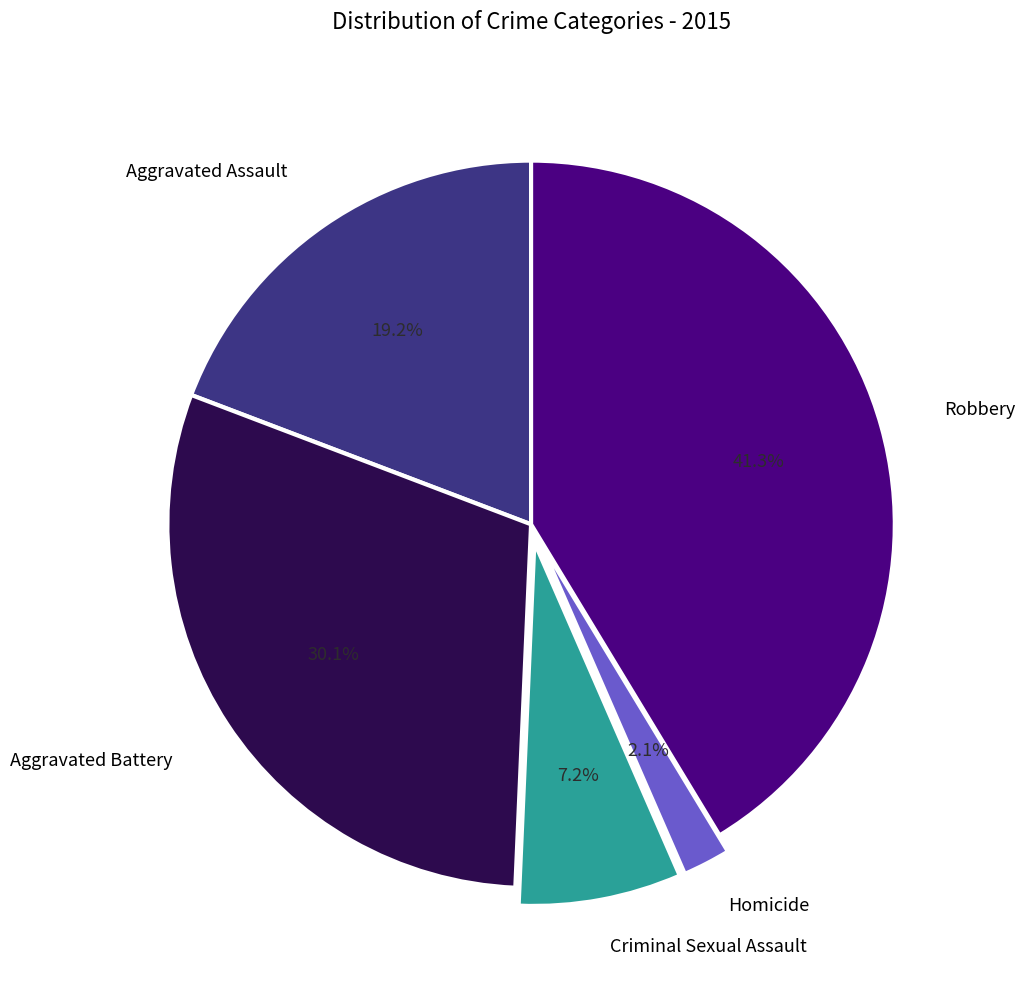

To the nearest percent, what is the average slice percentage?

20%